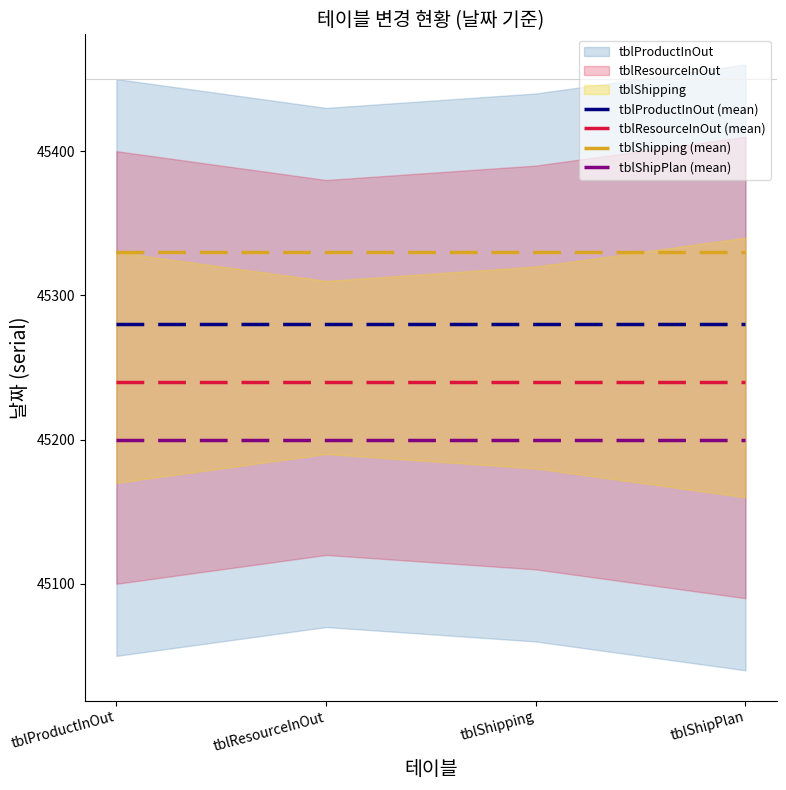

What is the average value of the tblShipPlan (mean) series?

45200